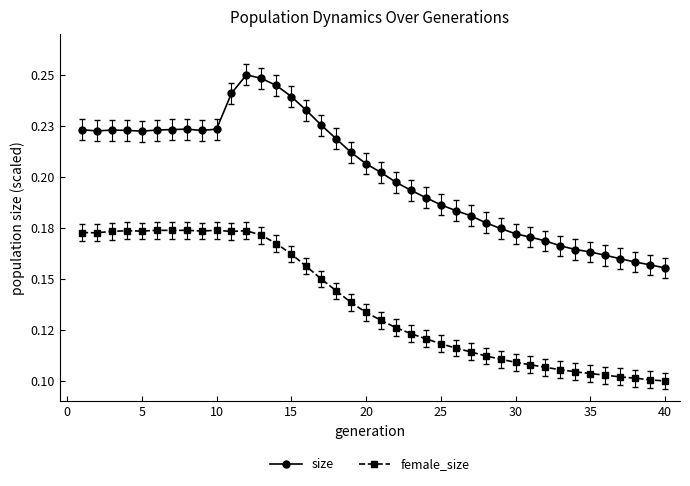

Does the chart have visible grid lines?

No